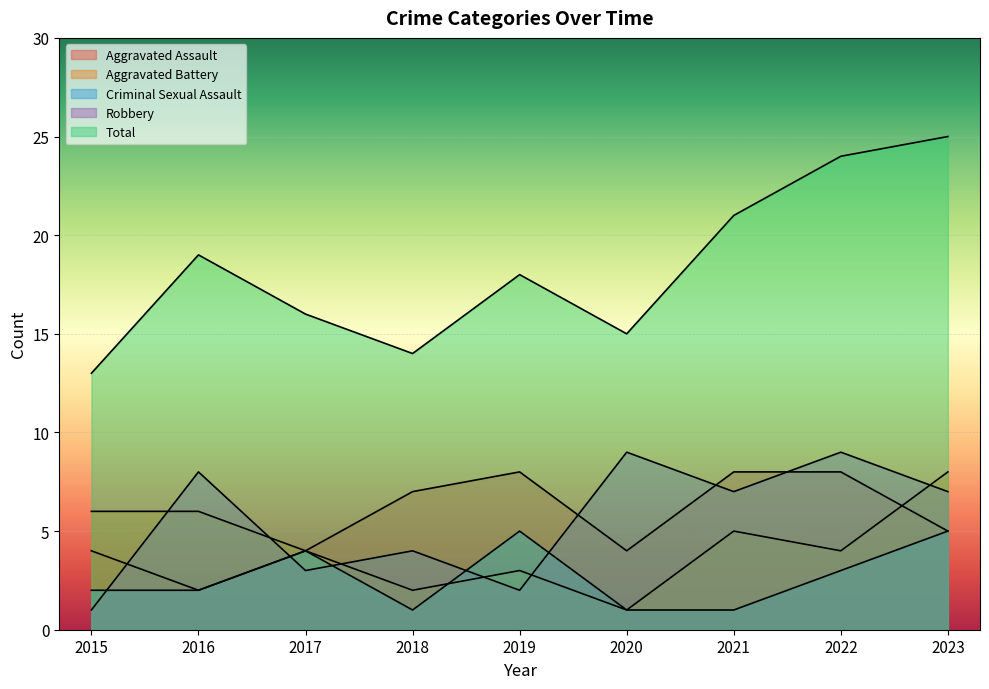

How many times do Robbery and Aggravated Assault cross each other?

5